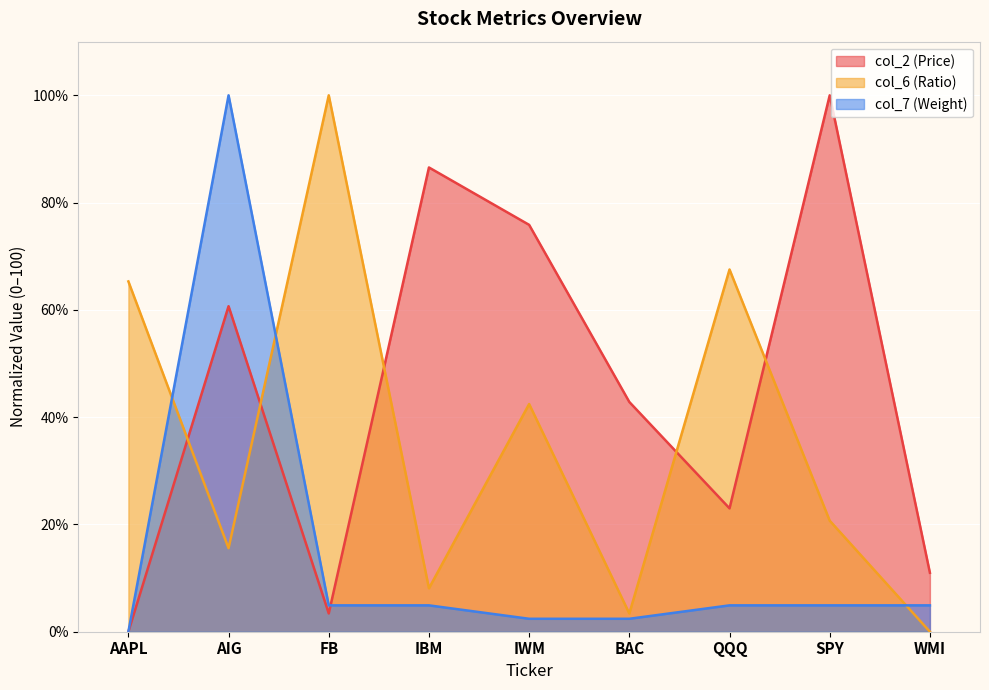

Is the value of col_7 (Weight) at IWM greater than the value of col_6 (Ratio) at FB?

No